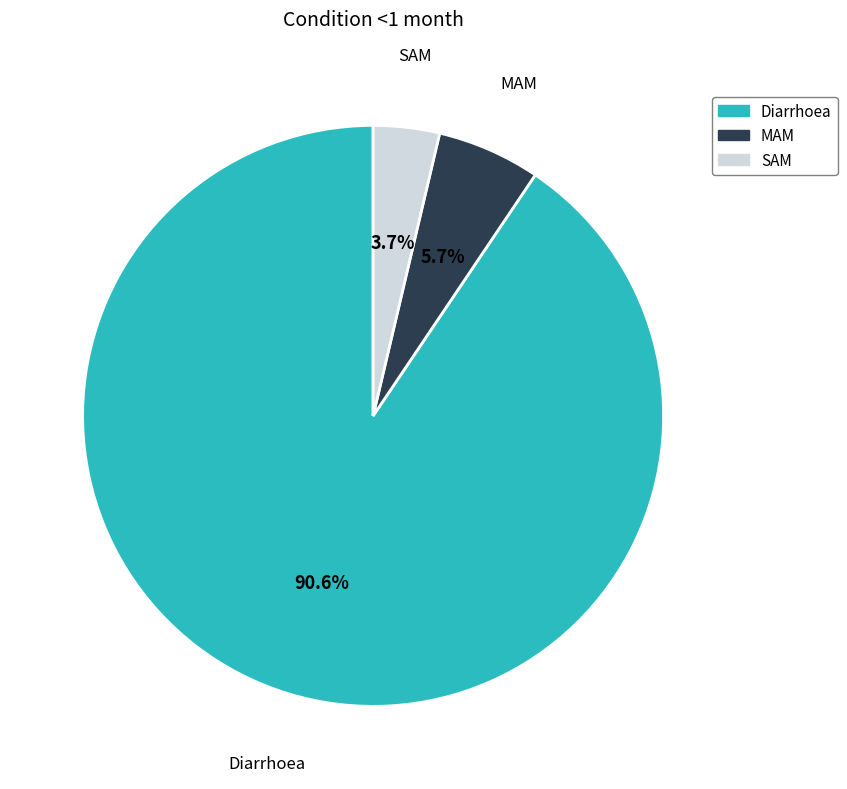

What is the total percentage of MAM and SAM?

9.4%